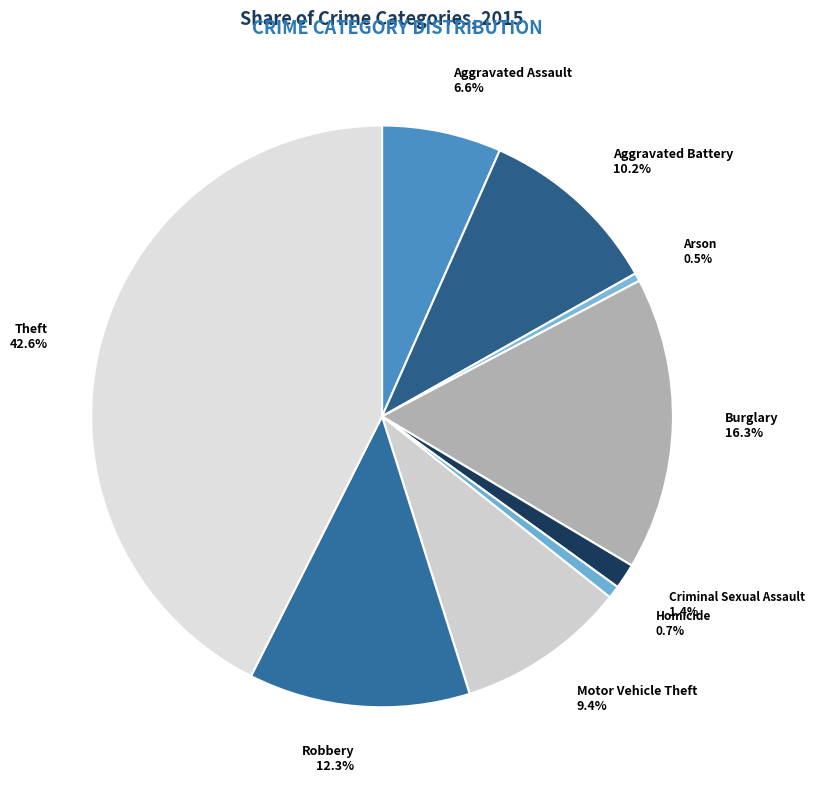

Which slice is the largest?

Theft